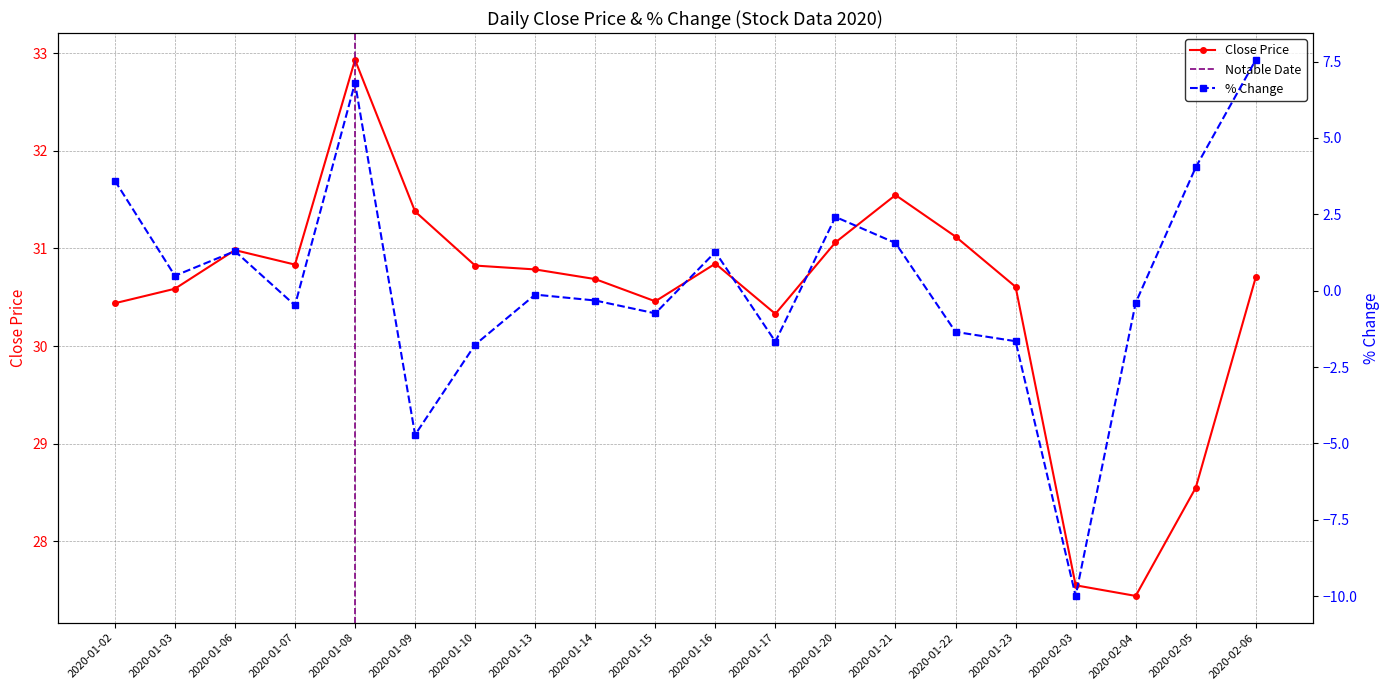

What is the value of the 1st point from the left?

30.4